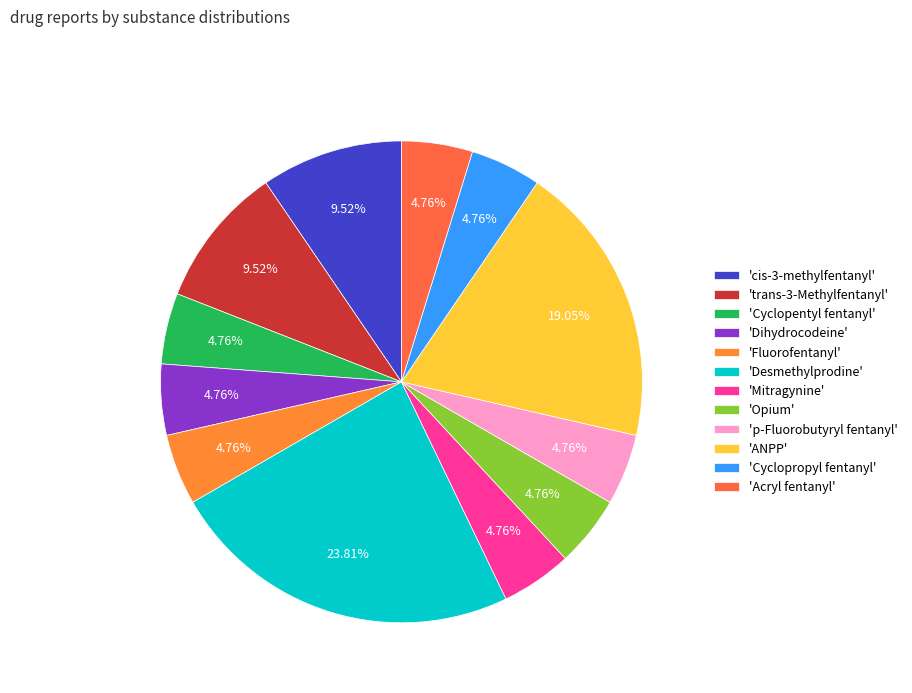

How many segments does this pie chart have?

12